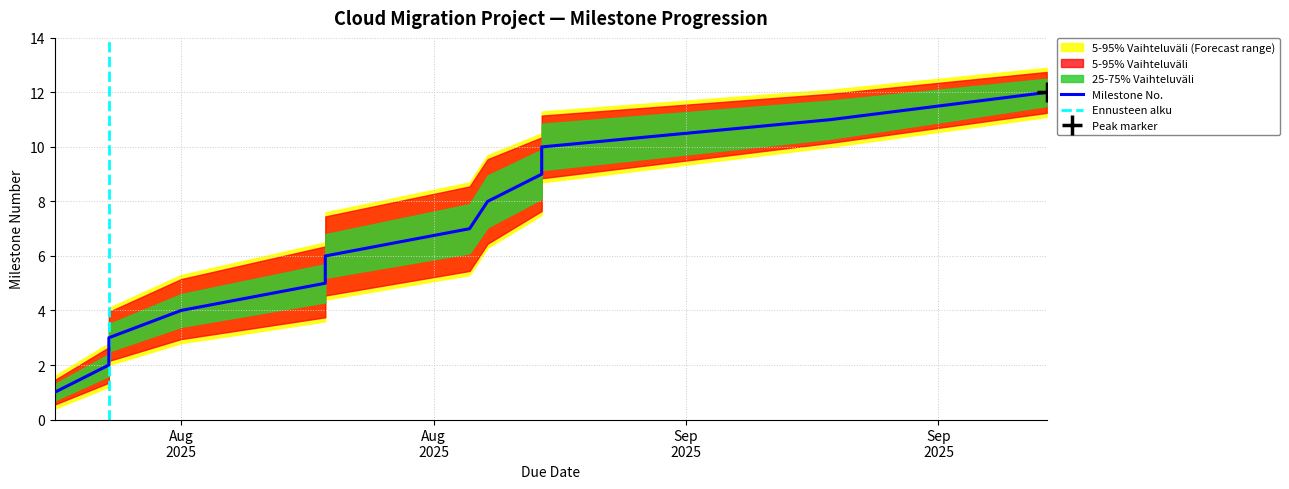

What is the minimum value shown in the chart?

1